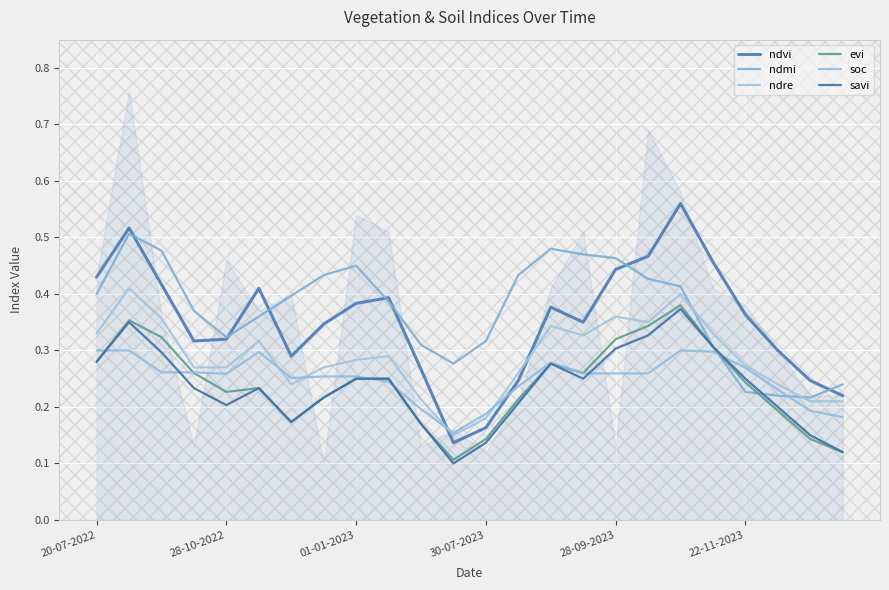

Reading right to left, transcribe all the data shown in this chart.

ndvi: 0.2	0.2	0.3	0.4	0.5	0.6	0.5	0.4	0.3	0.4	0.2	0.2	0.1	0.3	0.4	0.4	0.3	0.3	0.4	0.3	0.3	0.4	0.5	0.4
ndmi: 0.2	0.2	0.2	0.2	0.3	0.4	0.4	0.5	0.5	0.5	0.4	0.3	0.3	0.3	0.4	0.4	0.4	0.4	0.4	0.3	0.4	0.5	0.5	0.4
ndre: 0.2	0.2	0.2	0.3	0.3	0.4	0.3	0.4	0.3	0.3	0.3	0.2	0.1	0.2	0.3	0.3	0.3	0.2	0.3	0.3	0.3	0.4	0.4	0.3
evi: 0.1	0.1	0.2	0.2	0.3	0.4	0.3	0.3	0.3	0.3	0.2	0.1	0.1	0.2	0.2	0.2	0.2	0.2	0.2	0.2	0.3	0.3	0.4	0.3
soc: 0.2	0.2	0.2	0.3	0.3	0.3	0.3	0.3	0.3	0.3	0.2	0.2	0.2	0.2	0.2	0.3	0.3	0.3	0.3	0.3	0.3	0.3	0.3	0.3
savi: 0.1	0.1	0.2	0.2	0.3	0.4	0.3	0.3	0.2	0.3	0.2	0.1	0.1	0.2	0.2	0.2	0.2	0.2	0.2	0.2	0.2	0.3	0.3	0.3